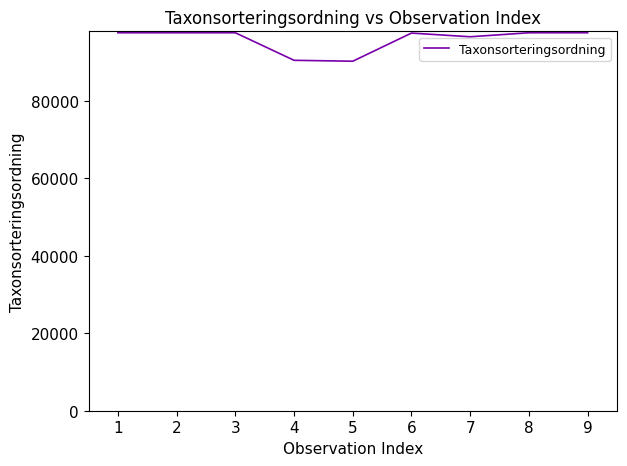

Is it true that the value at 5 is 158169?

False